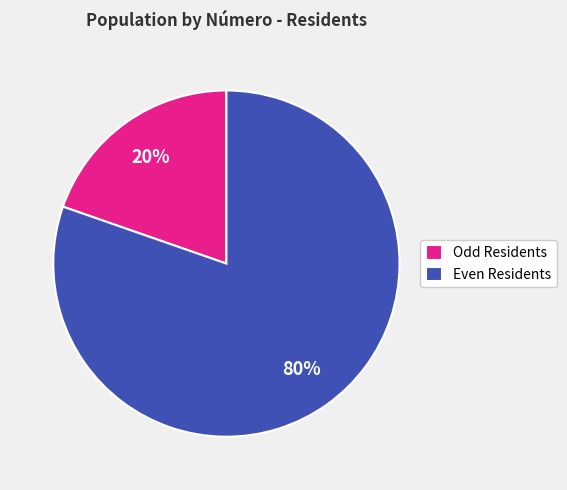

To the nearest percent, what is the combined percentage of Even Residents and Odd Residents?

100%